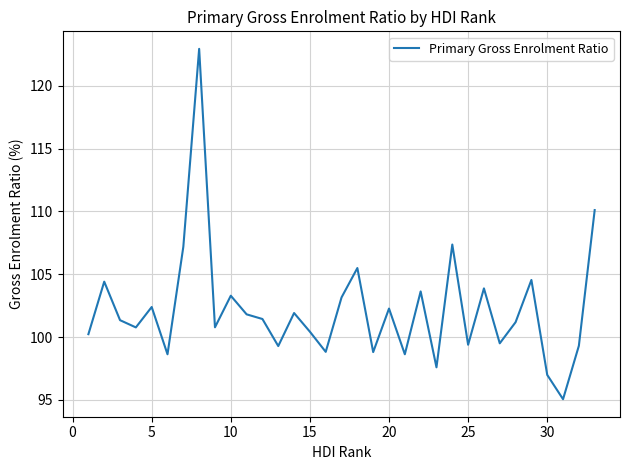

What is the maximum value shown in the chart?

122.9